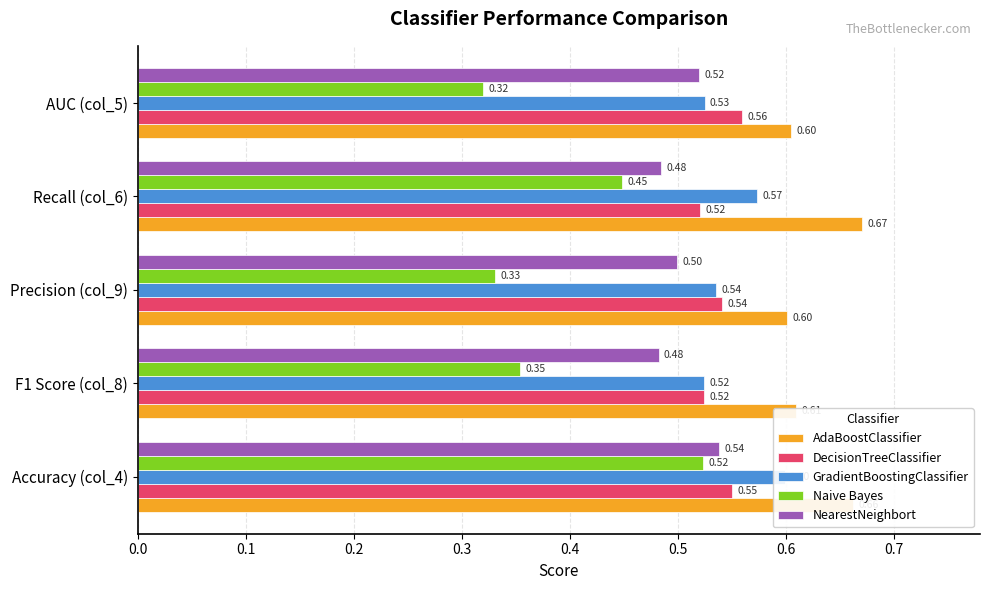

Which series has the widest spread of values?

Naive Bayes